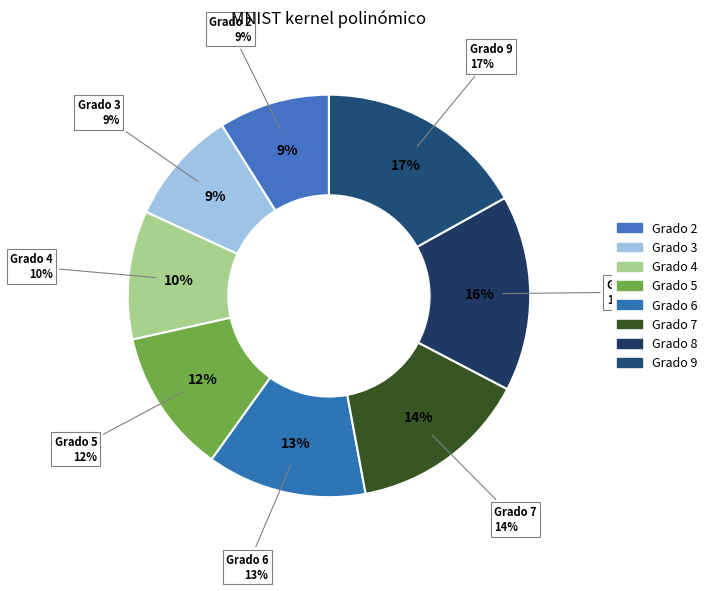

What is the smallest slice in the pie chart?

Grado 2